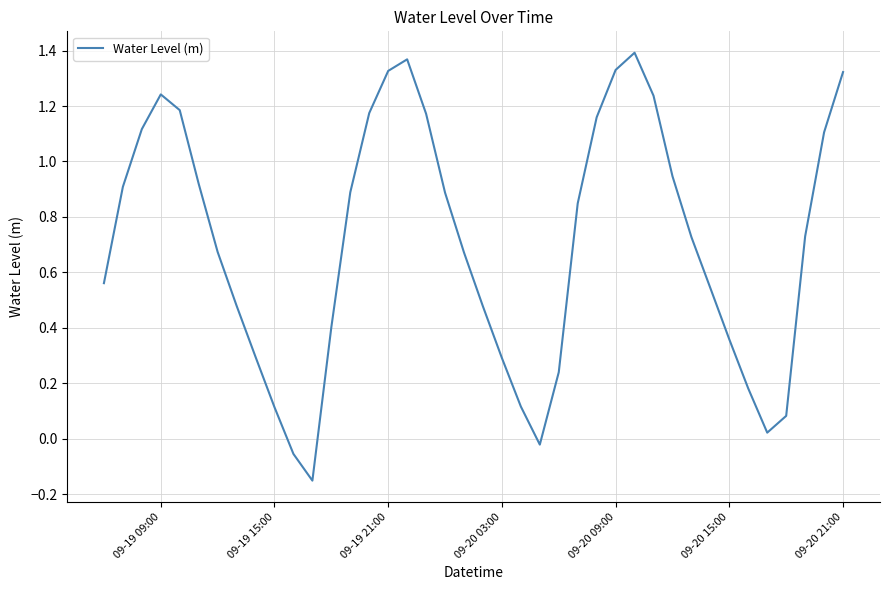

What is the difference between the maximum and minimum values?

1.5